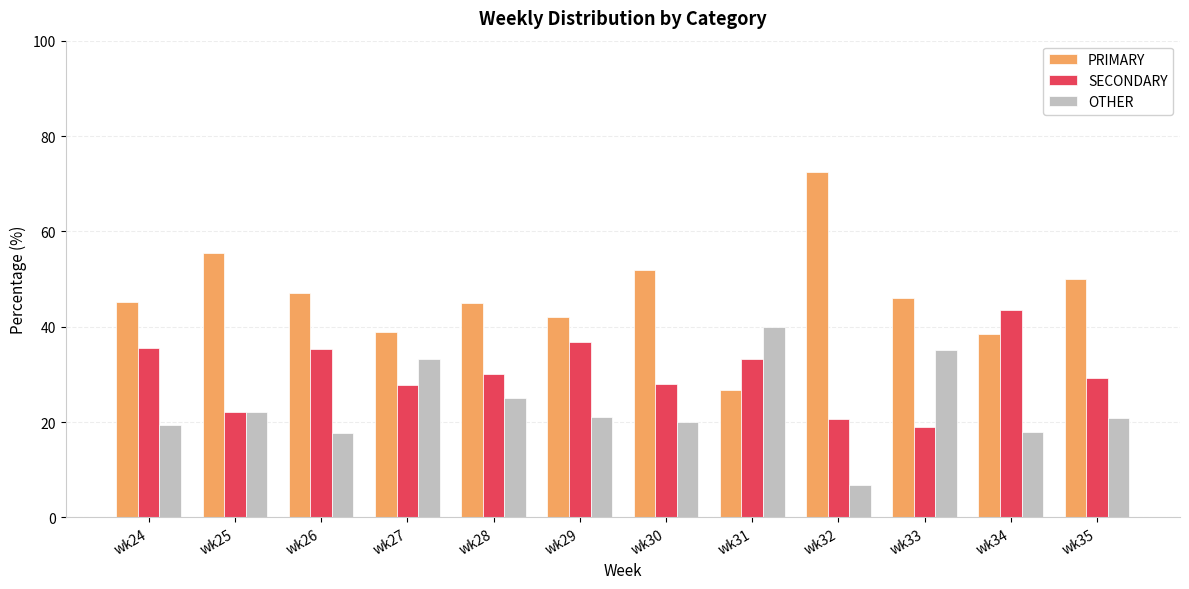

Which series has the widest spread of values?

PRIMARY